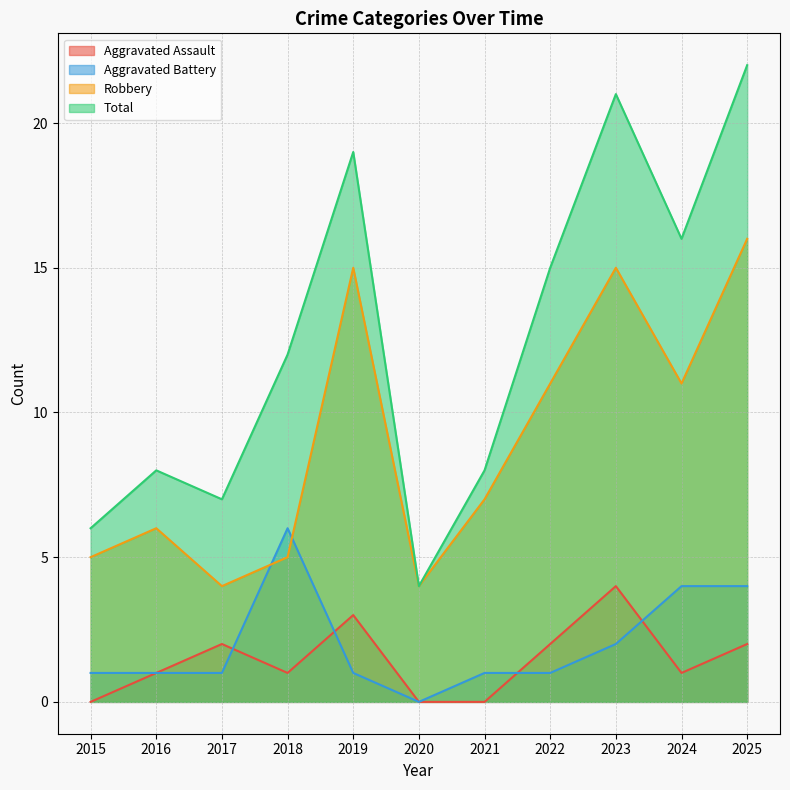

True or false: Aggravated Assault and Robbery cross at least once.

False